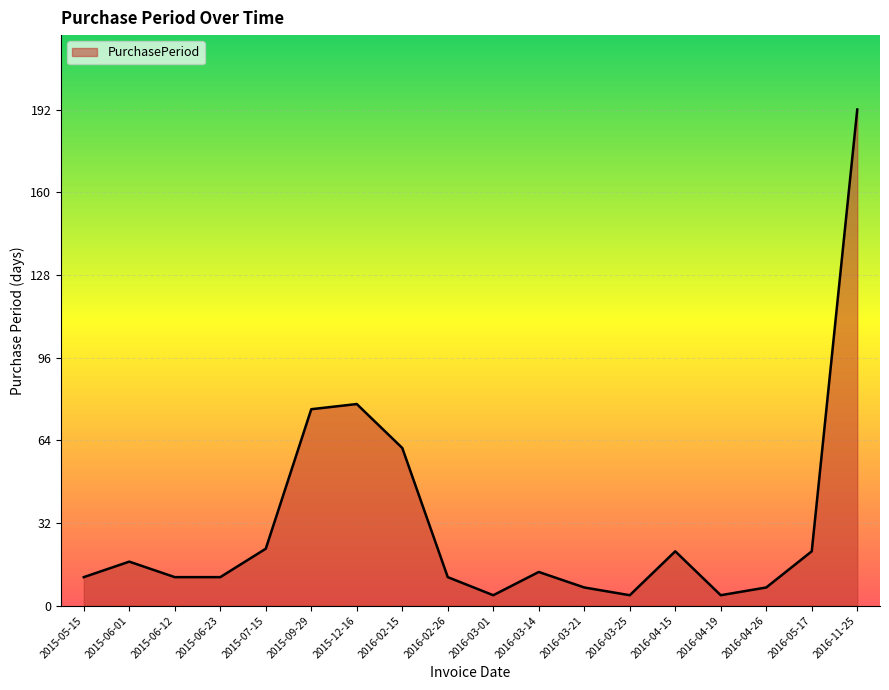

What position from the right is 2015-09-29?

13